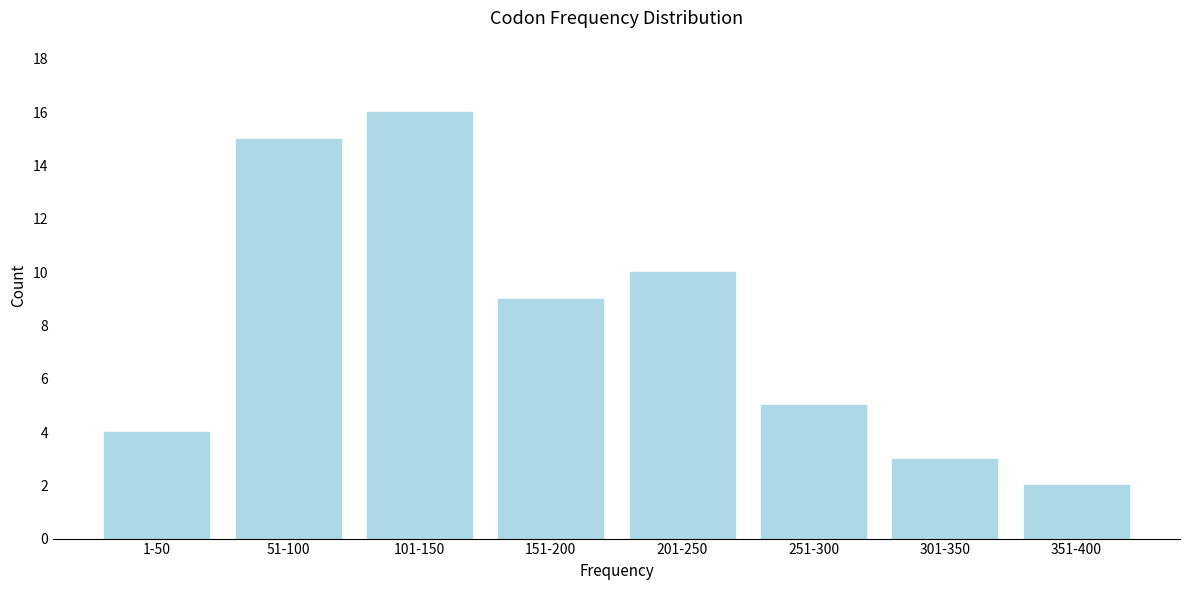

Reading left to right, transcribe all the data shown in this chart.

4	15	16	9	10	5	3	2